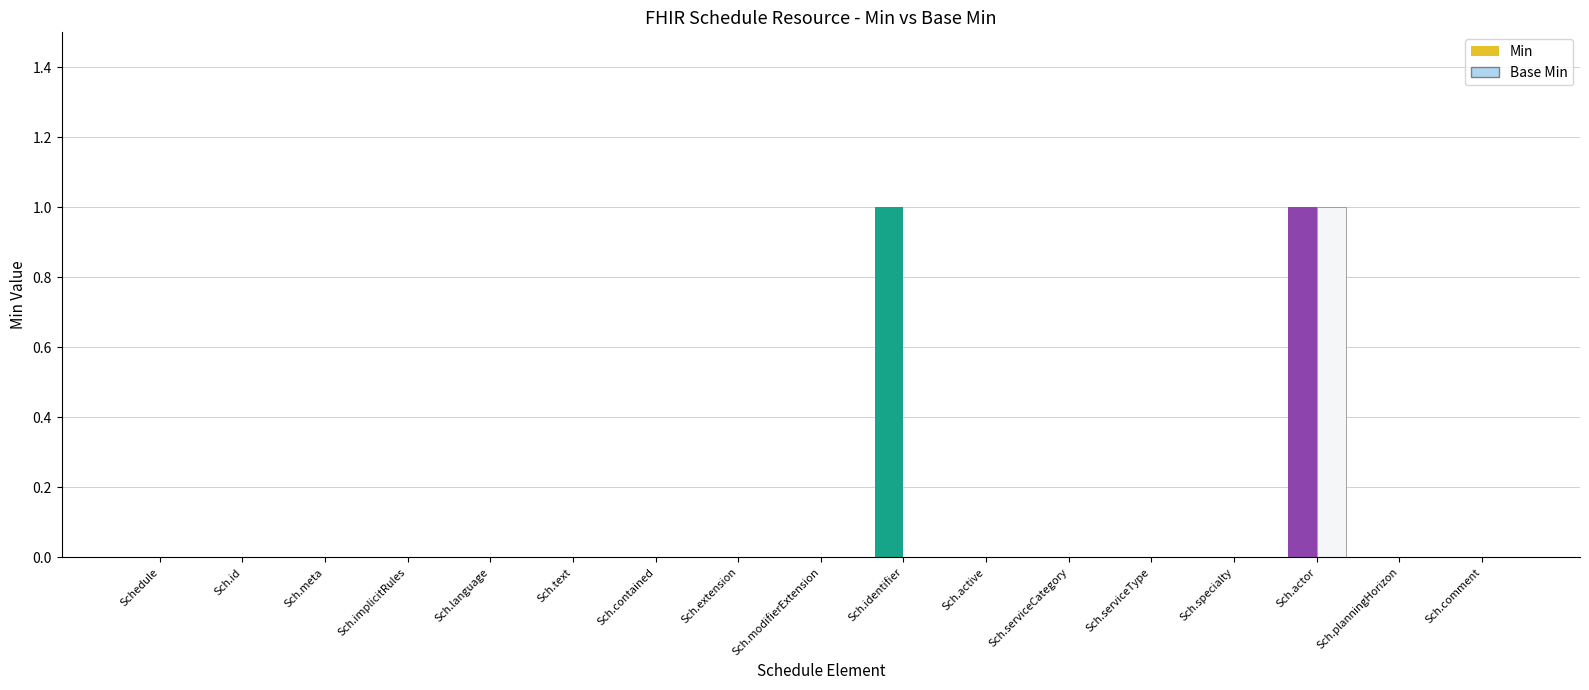

What is the difference between the maximum and minimum values in the Min series?

1